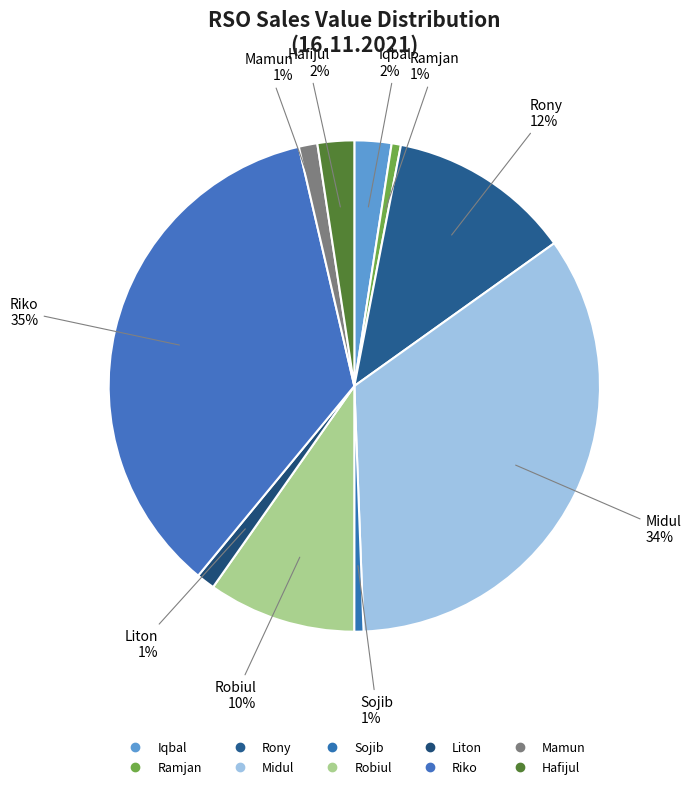

Which category has the smallest portion of the pie?

Ramjan